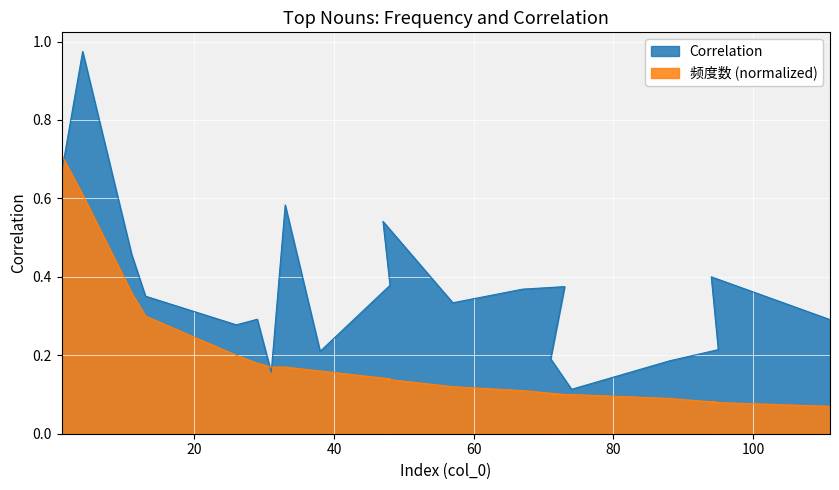

What is the label of the 15th point from the right?

29